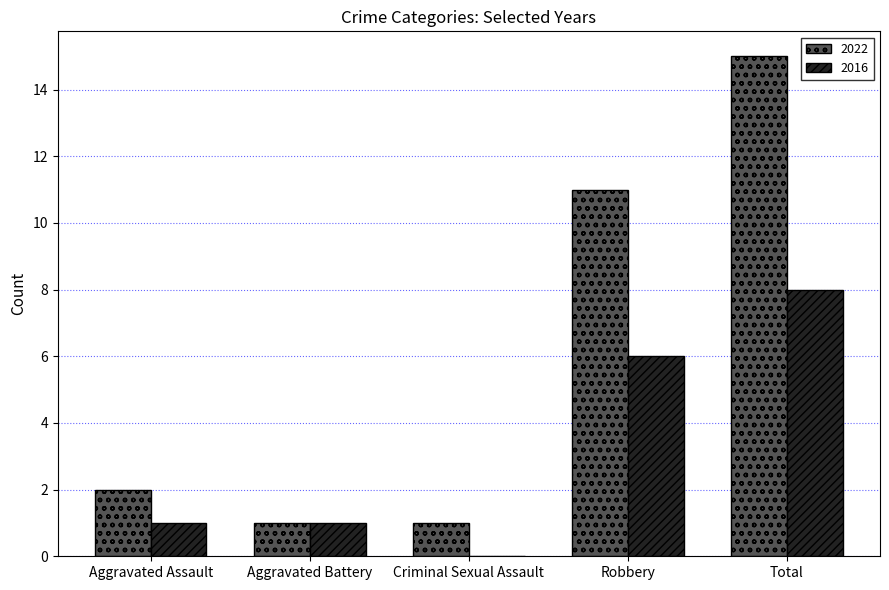

What is the greatest value displayed?

15